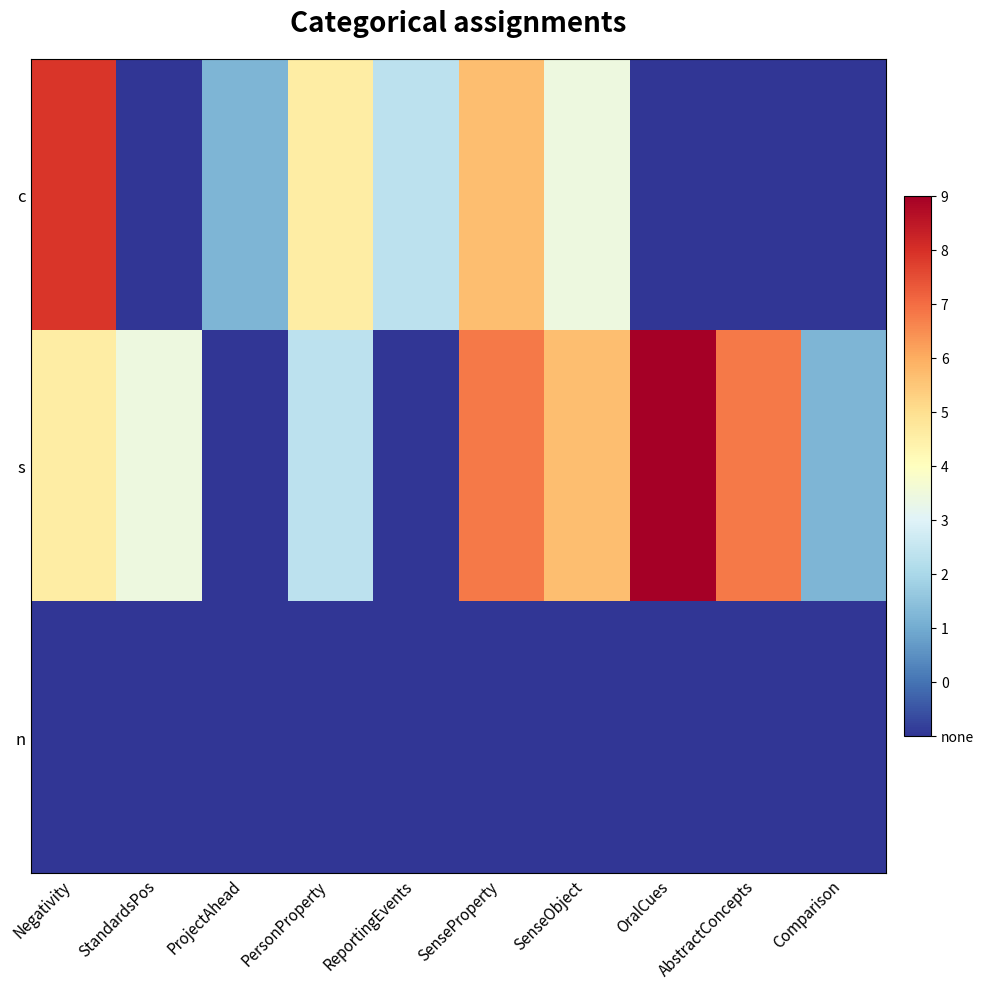

Which series changed the most between ProjectAhead and AbstractConcepts?

s